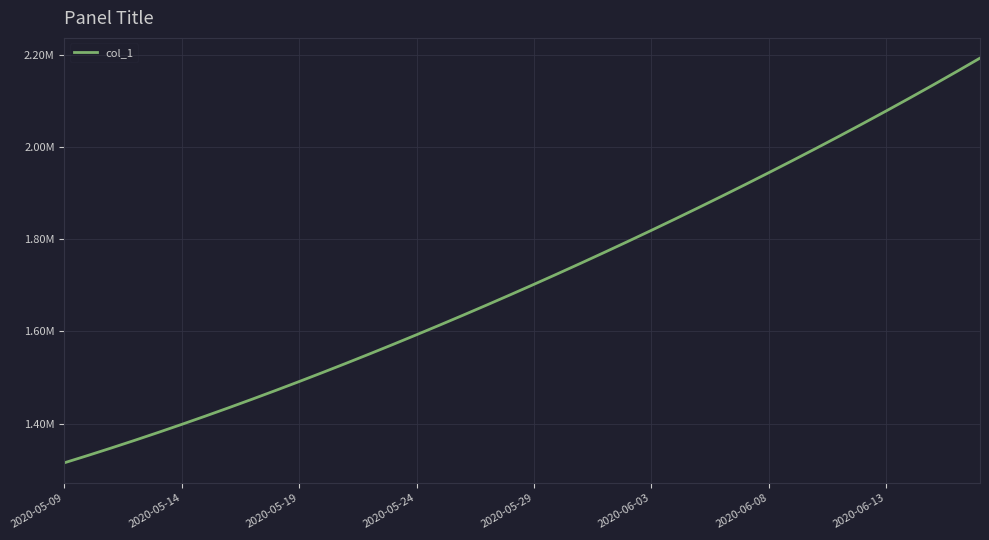

What is the value of the 31st point from the left?

1943780.6